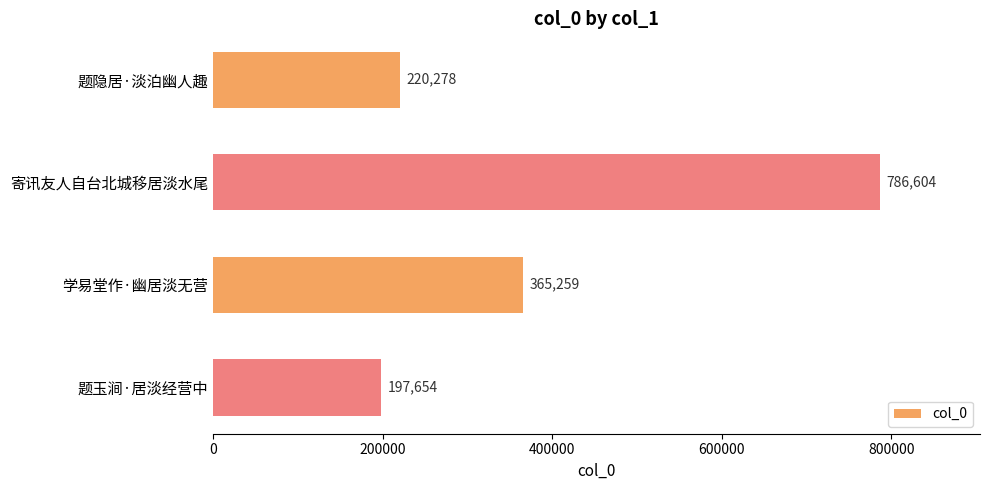

At which category does the chart reach its minimum across all series?

题玉涧·居淡经营中